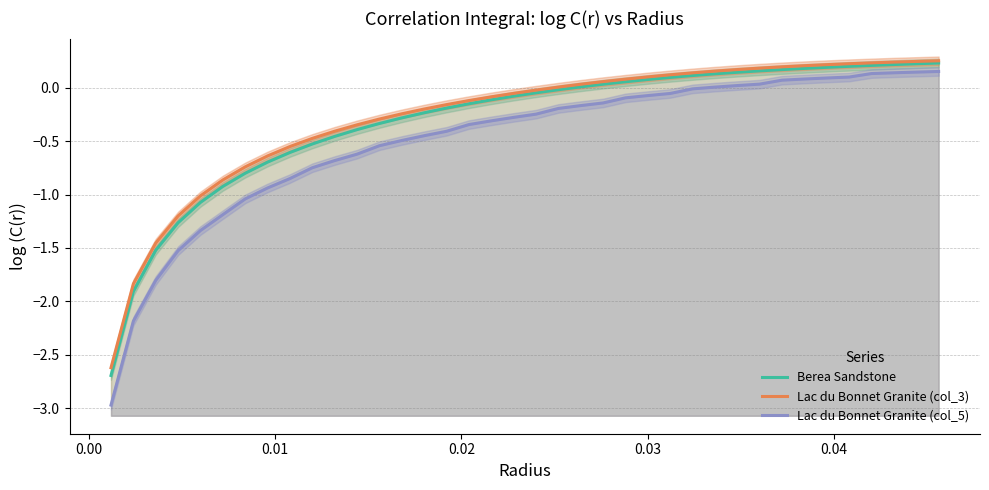

What is the minimum value shown in the chart?

-3.0